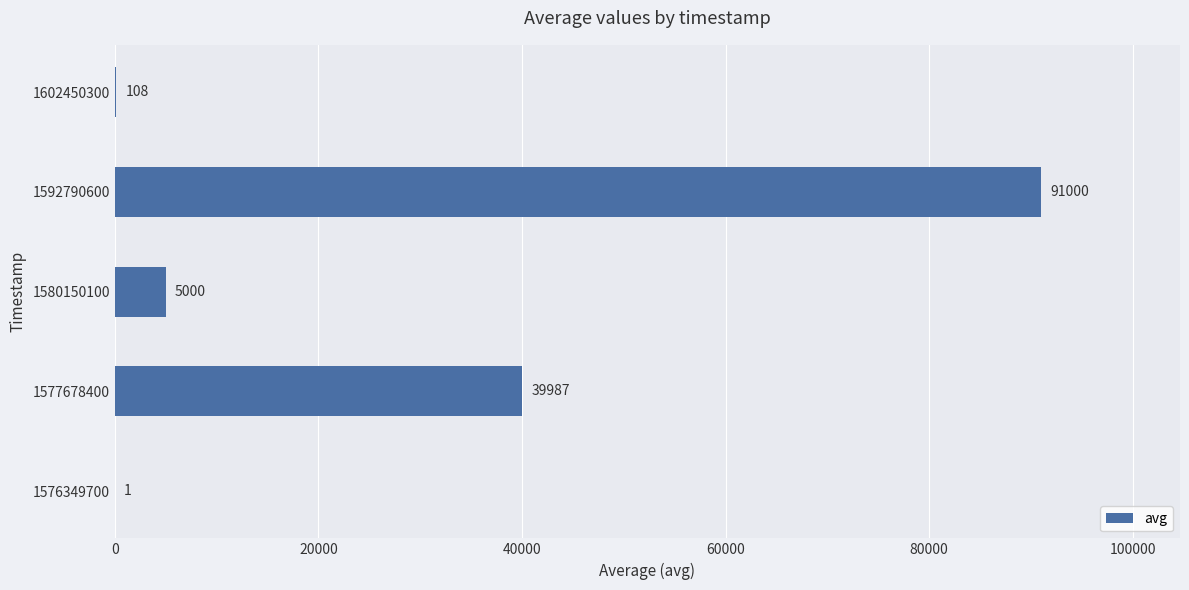

At which category does the chart reach its peak across all series?

1592790600